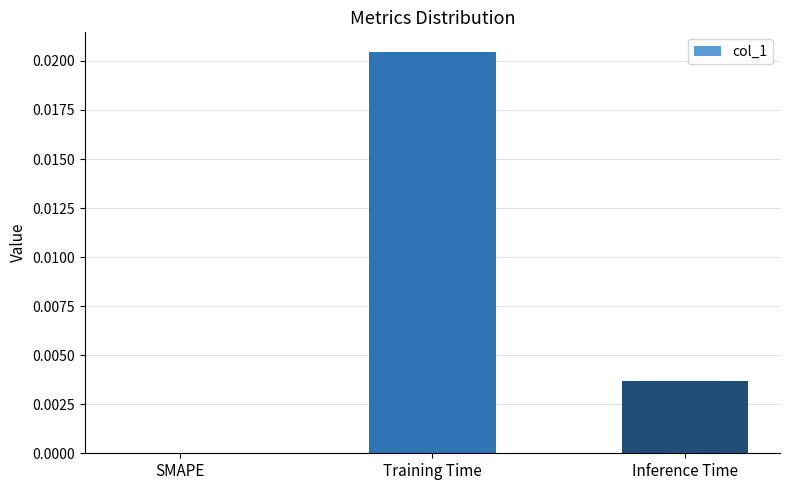

Between Training Time and SMAPE, which is larger?

Training Time